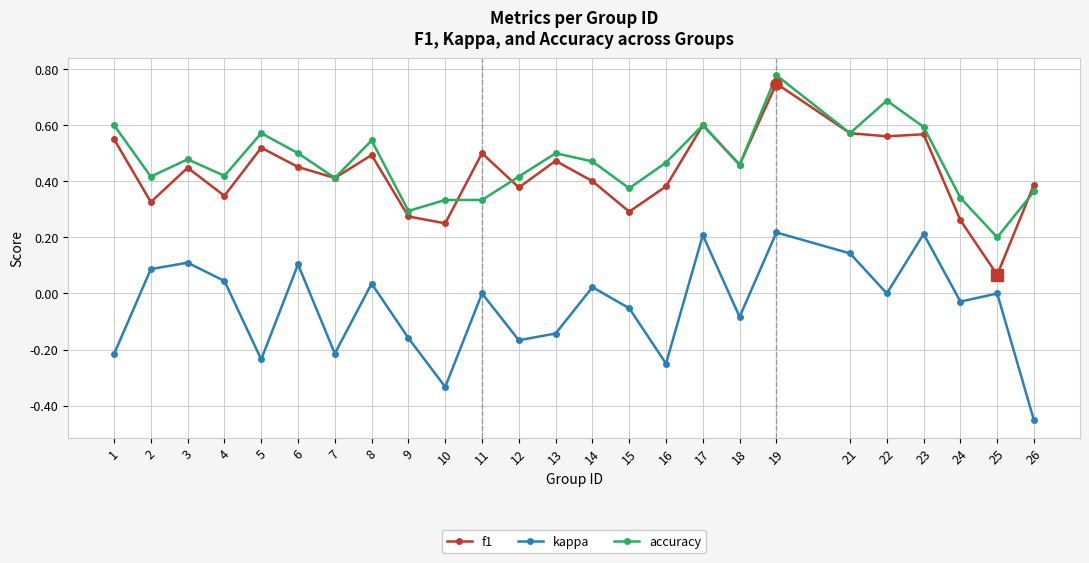

True or false: f1 and kappa cross at least once.

False